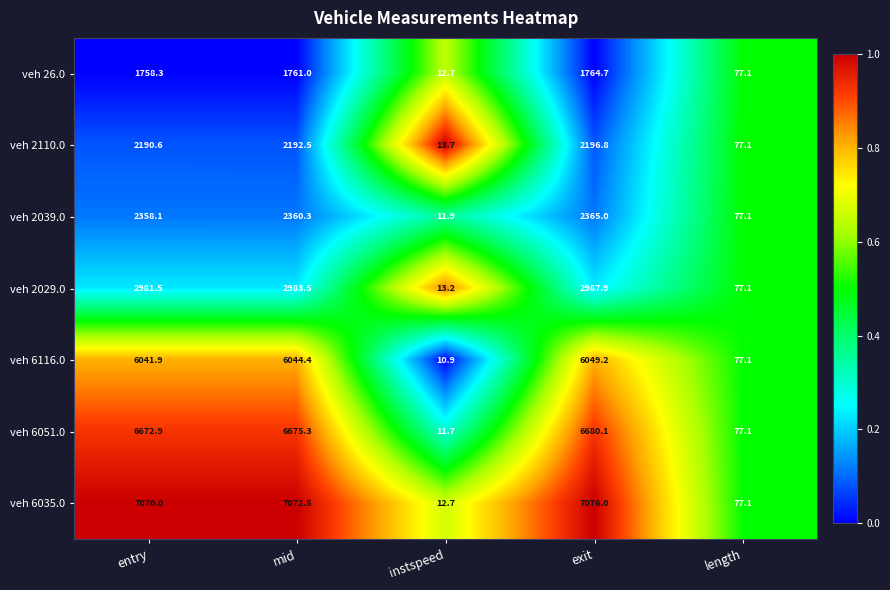

What is the difference between the veh 6116.0 values at length and entry?

5964.8